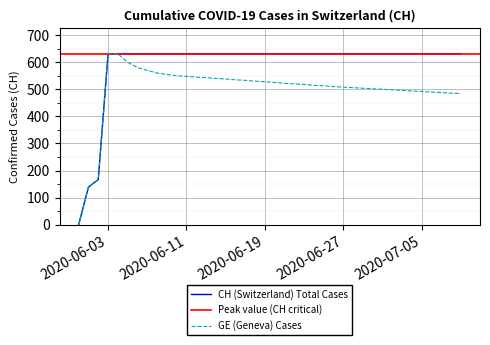

Is this an area chart (filled region under the line)?

No